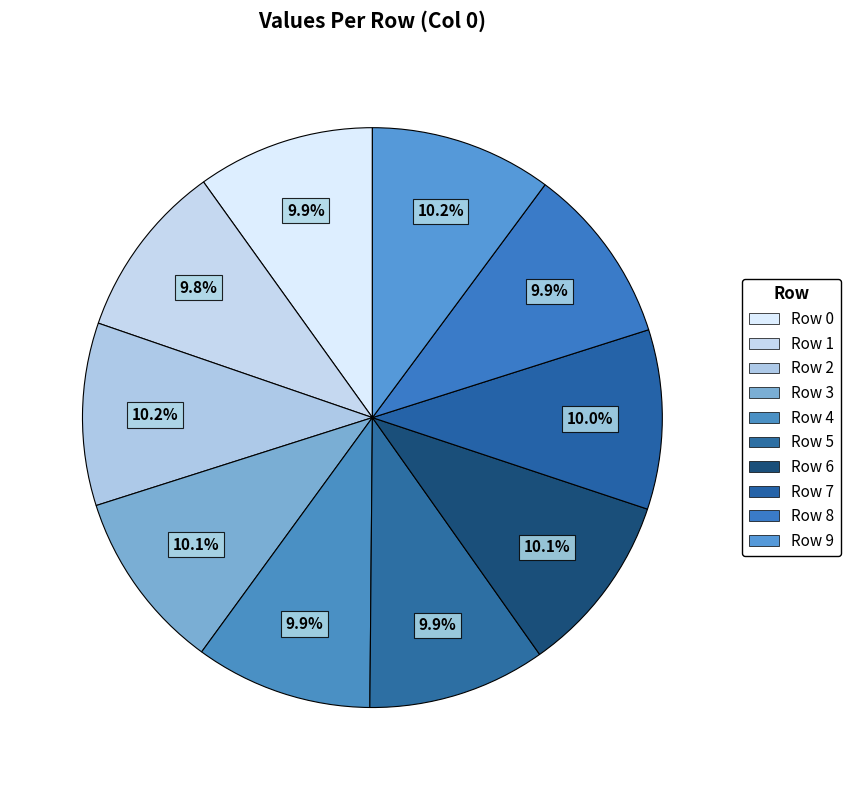

To the nearest percent, what portion does Row 6 represent?

10%